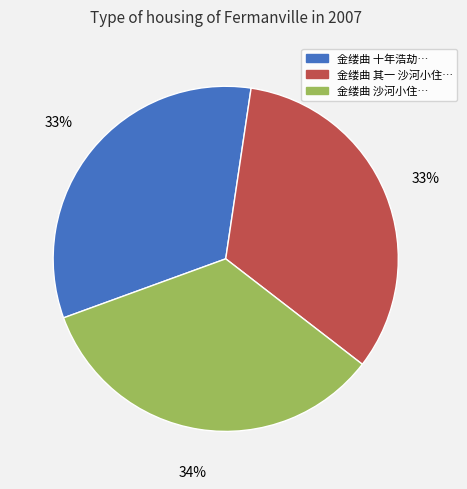

Is there any slice that represents more than half of the pie?

No